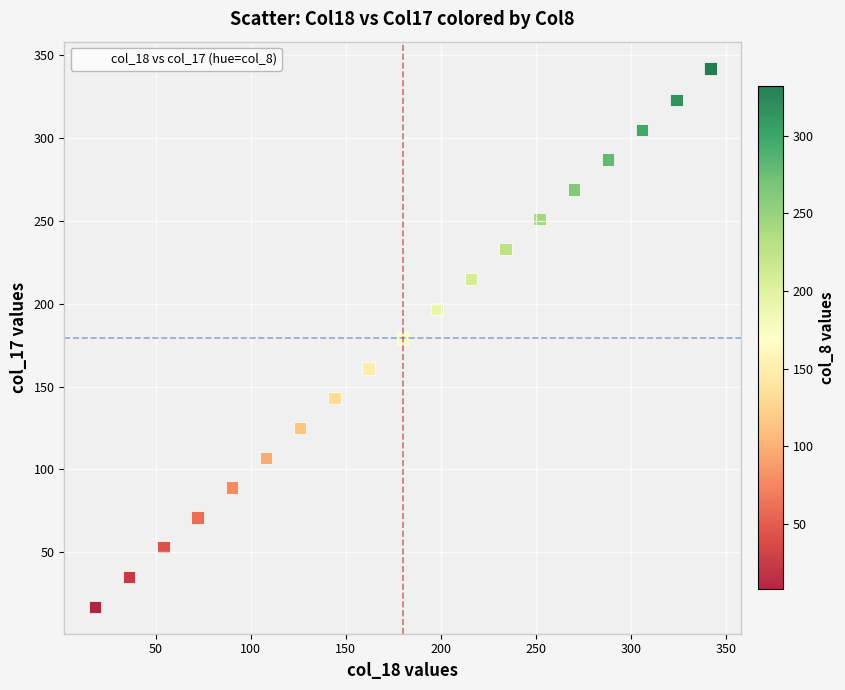

What is the range of Y values (max minus min)?

325